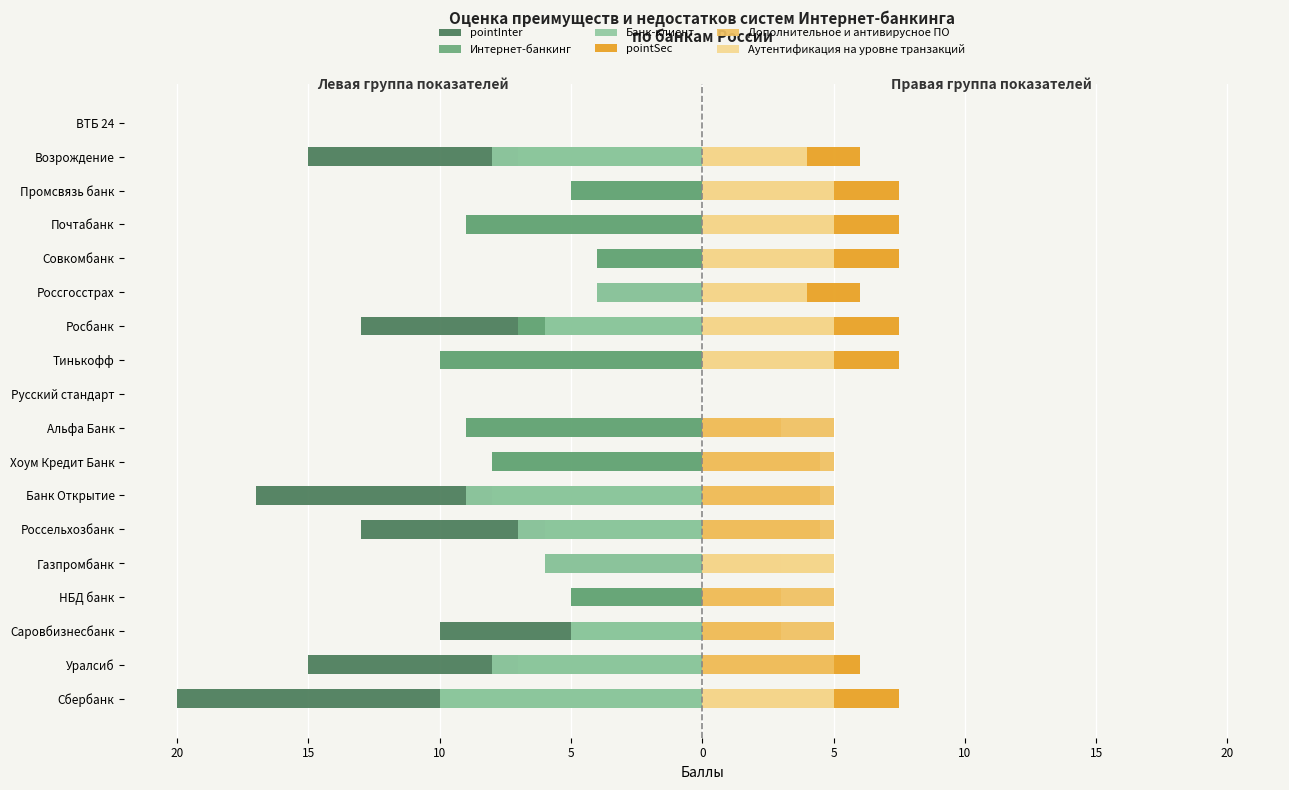

What is the value of the pointInter bar at the 3rd from the left?

-10.0